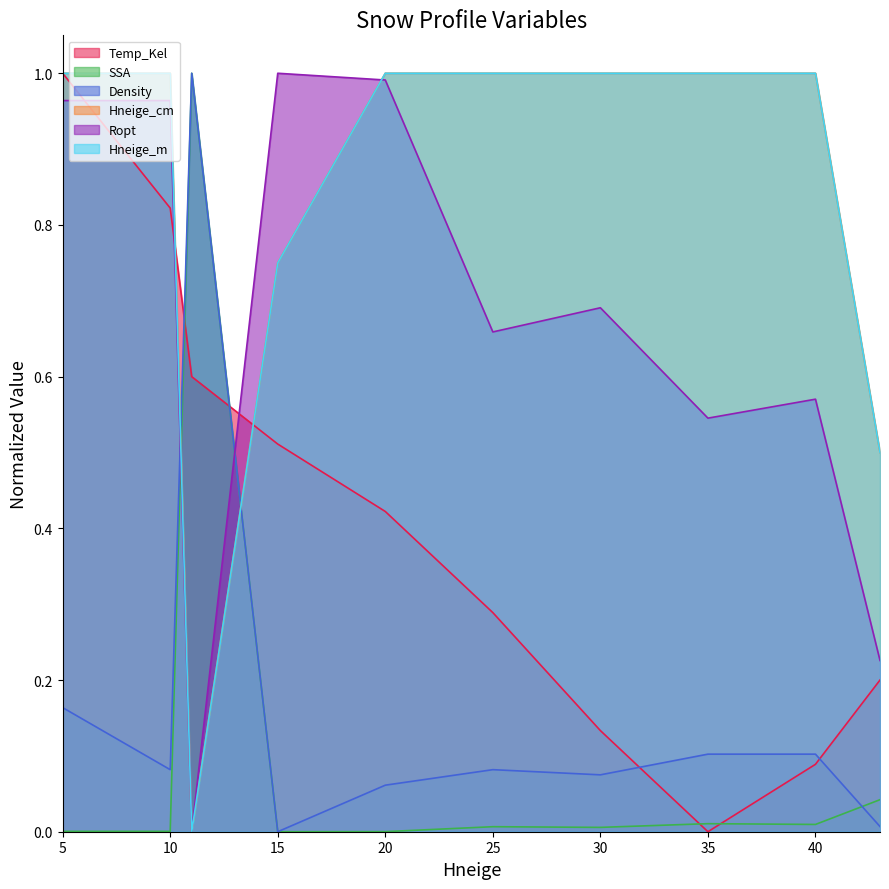

At which category is the sum across all series the highest?

5